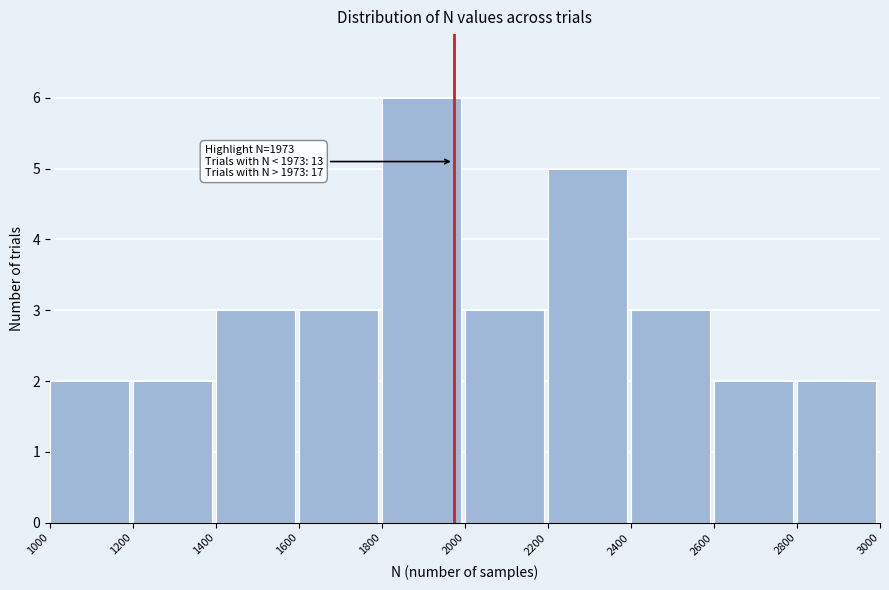

Over which range of the x-axis is the bar tallest?

1800 to 2000